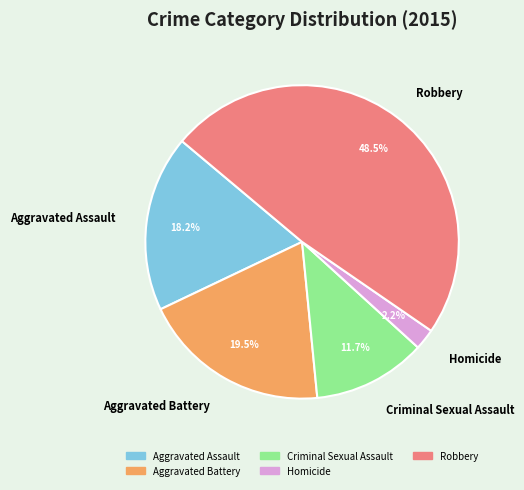

To the nearest percent, what is the combined percentage of Aggravated Assault and Homicide?

20%